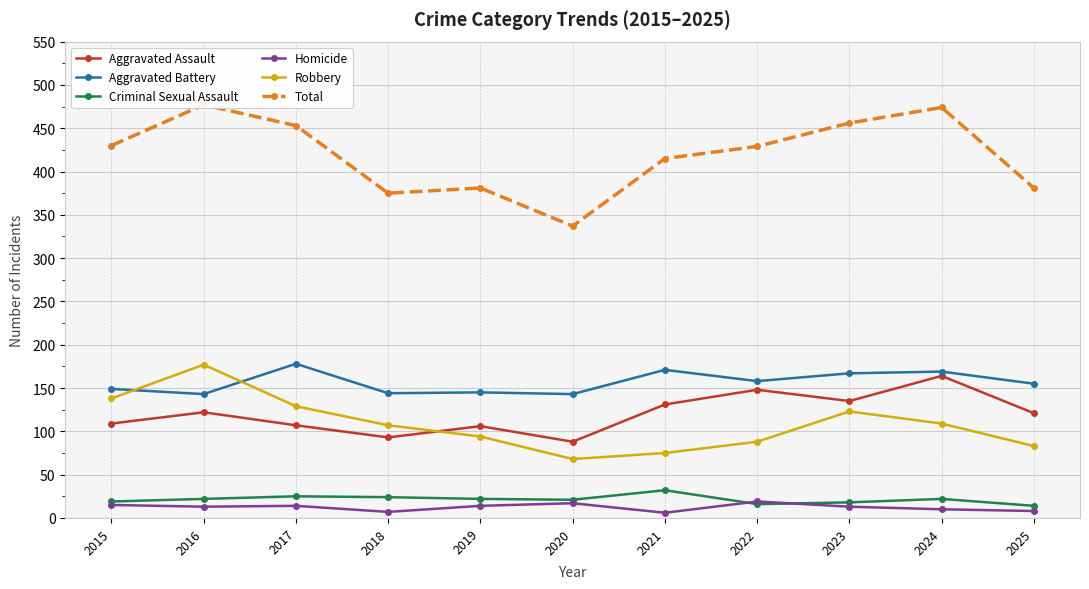

Rank the categories by Homicide value from highest to lowest.

2022, 2020, 2015, 2017, 2019, 2016, 2023, 2024, 2025, 2018, 2021